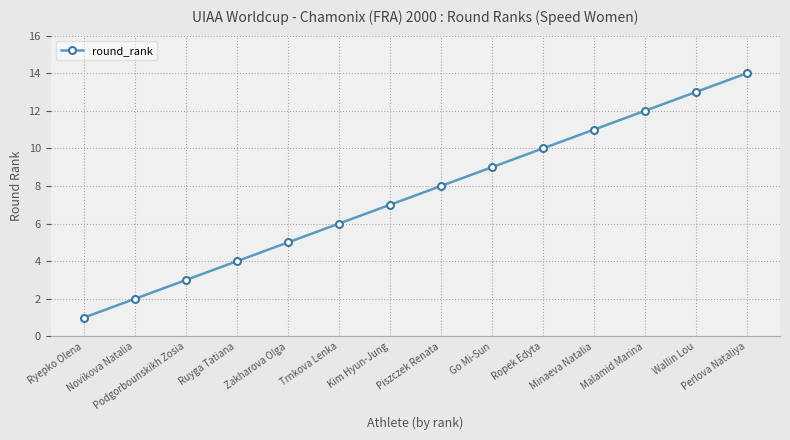

What is the difference between the maximum and minimum values?

13